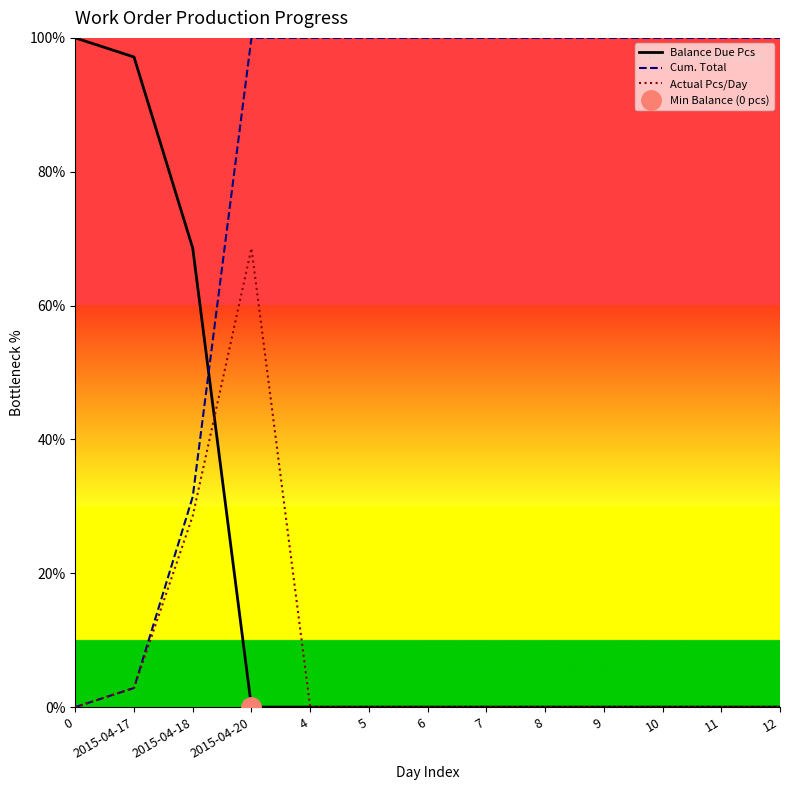

Reading right to left, what are all the values shown in this chart?

Balance Due Pcs: 12=0.0	11=0.0	10=0.0	9=0.0	8=0.0	7=0.0	6=0.0	5=0.0	4=0.0	2015-04-20=0.0	2015-04-18=68.6	2015-04-17=97.1	0=100.0
Cum. Total: 12=100.0	11=100.0	10=100.0	9=100.0	8=100.0	7=100.0	6=100.0	5=100.0	4=100.0	2015-04-20=100.0	2015-04-18=31.4	2015-04-17=2.9	0=0.0
Actual Pcs/Day: 12=0.0	11=0.0	10=0.0	9=0.0	8=0.0	7=0.0	6=0.0	5=0.0	4=0.0	2015-04-20=68.6	2015-04-18=28.6	2015-04-17=2.9	0=0.0